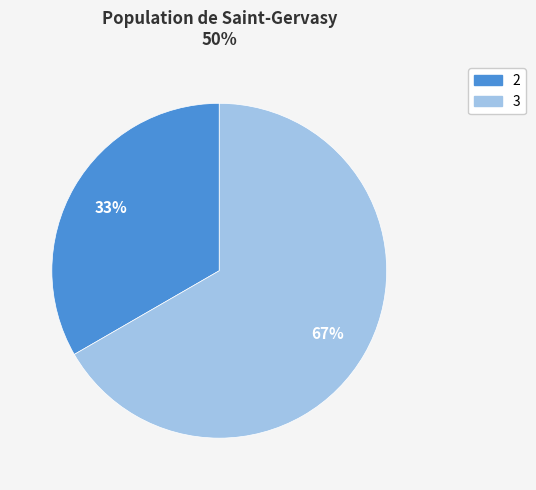

Which has a higher value, 3 or 2?

3